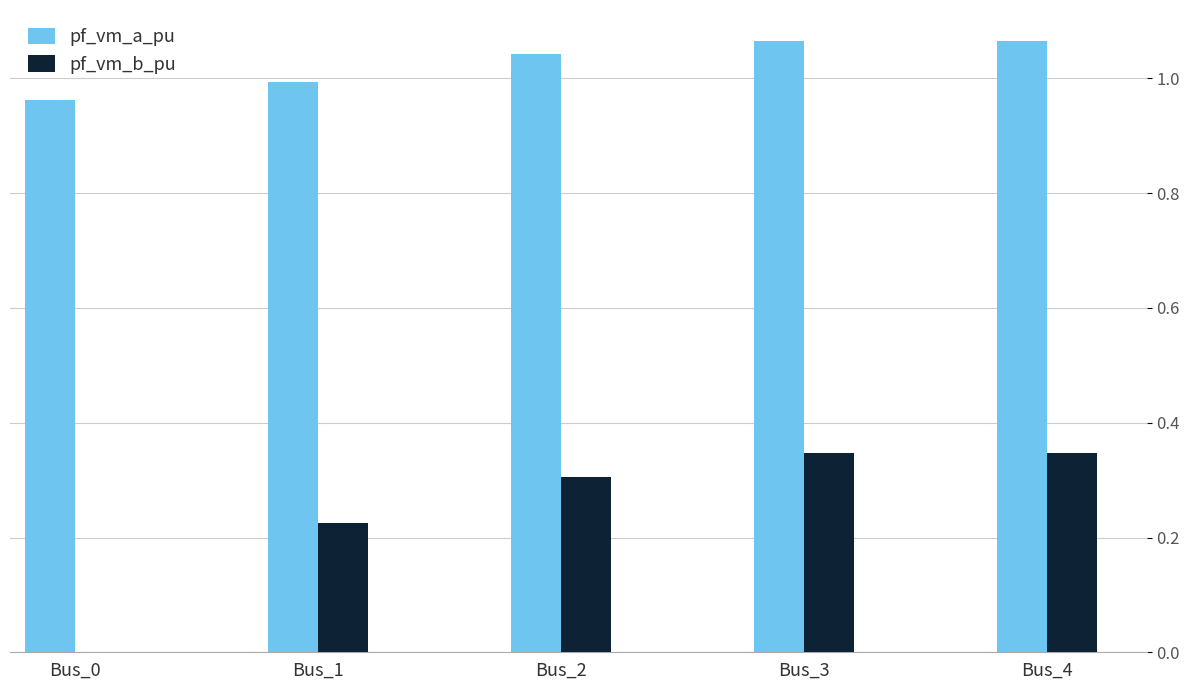

Which series has the largest total across all categories?

pf_vm_a_pu